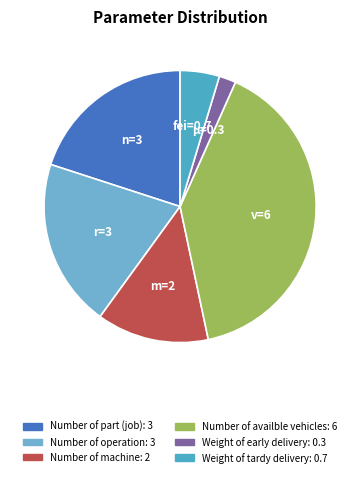

To the nearest percent, what is the combined percentage of Number of part (job) and Number of availble vehicles?

60%